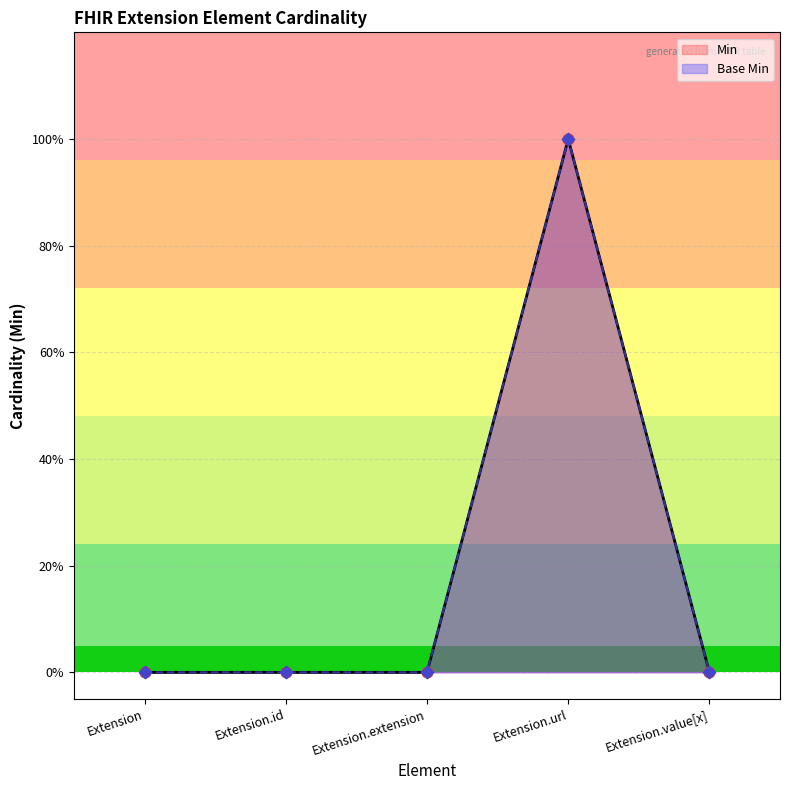

Which series contains the lowest Y value?

Min